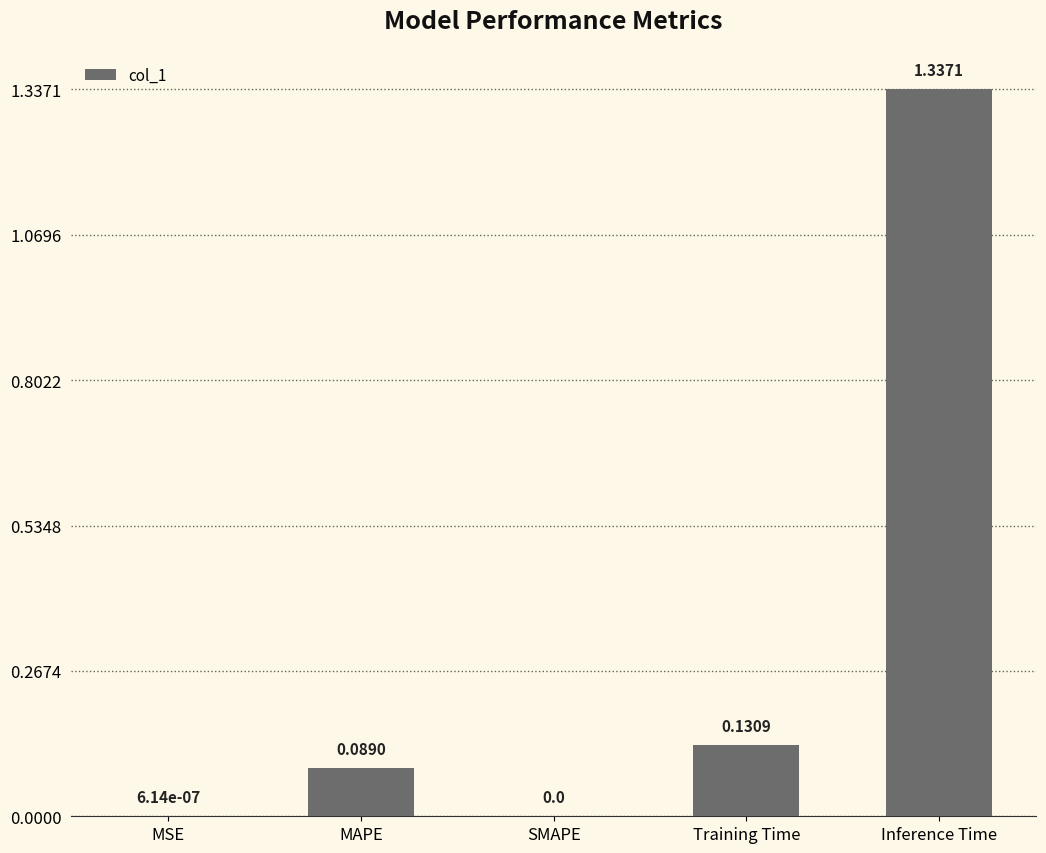

What is the change in value from SMAPE to Inference Time?

+1.3